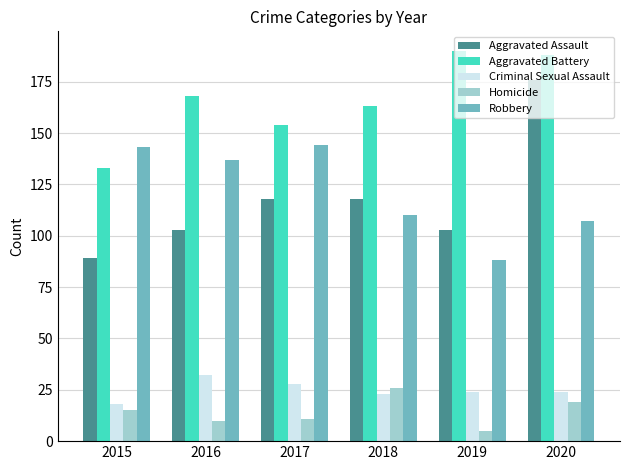

What is the sum of the Homicide values at 2019 and 2016?

15